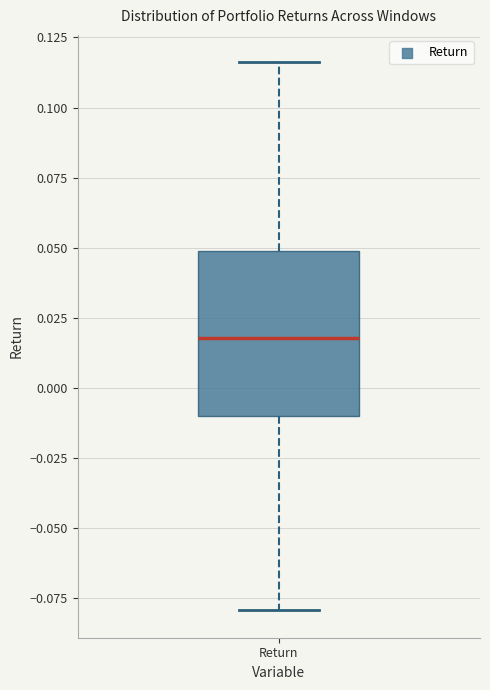

Where does the median line of the box for Return sit on the y-axis? The values are not printed on the chart, so give them approximately, as read against the axis.

0.020